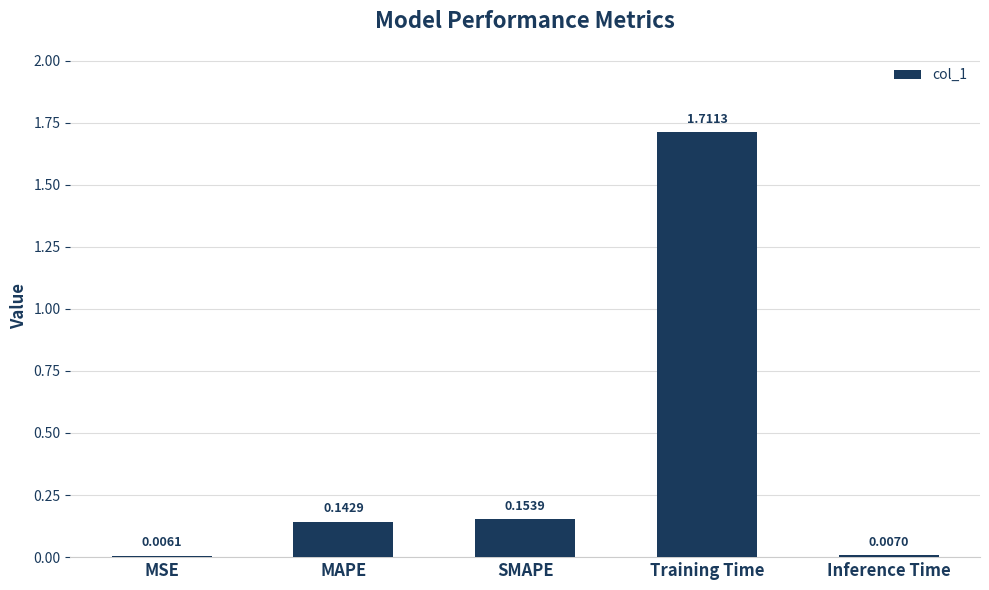

True or false: the data shows 0.7 at Training Time.

False